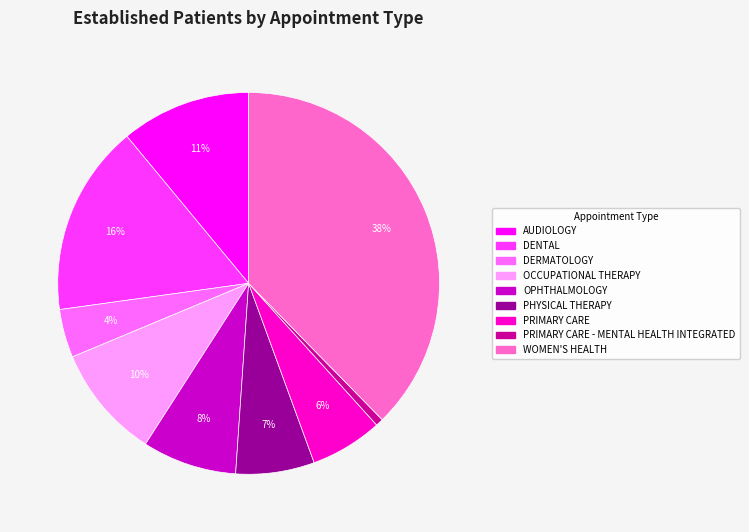

Does any single category account for the majority?

No